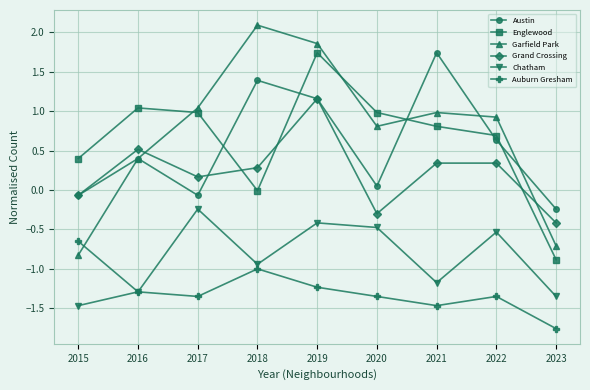

What is the total value across all series at 2019?

4.3